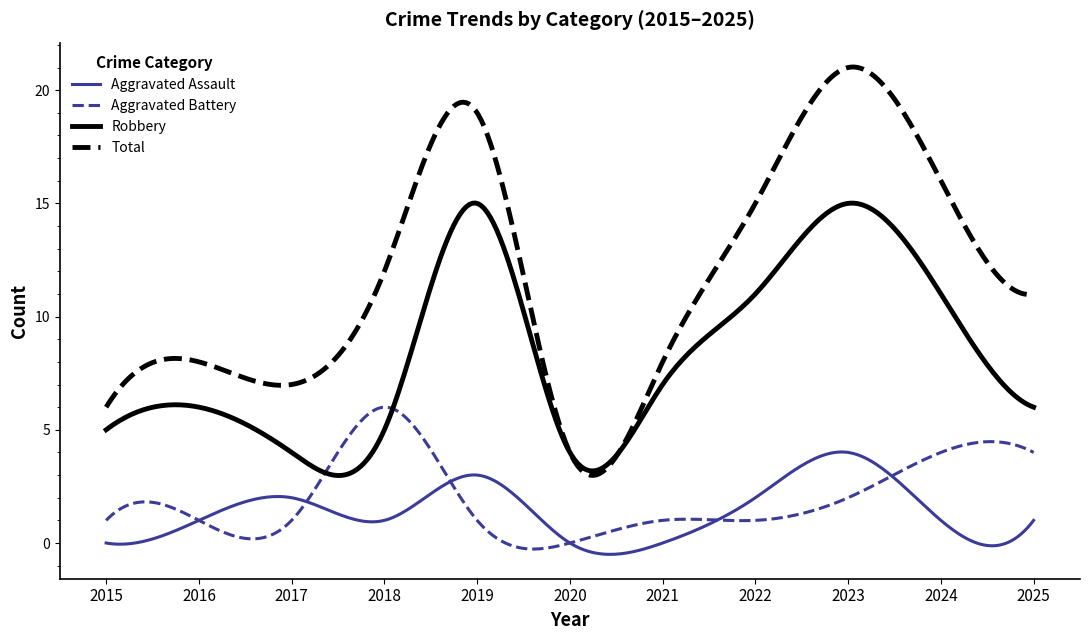

Which series has the widest spread of values?

Total